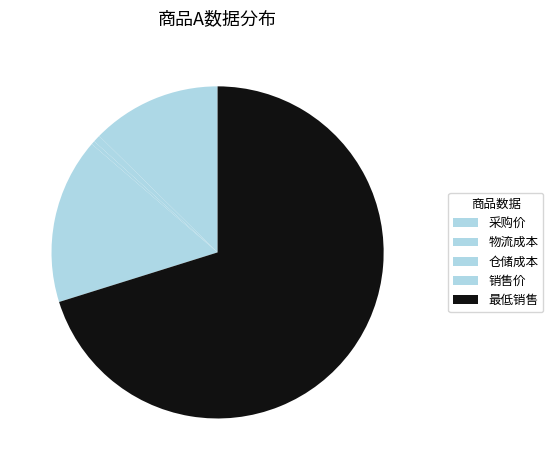

What percentage is the 物流成本 slice, to the nearest percent?

1%